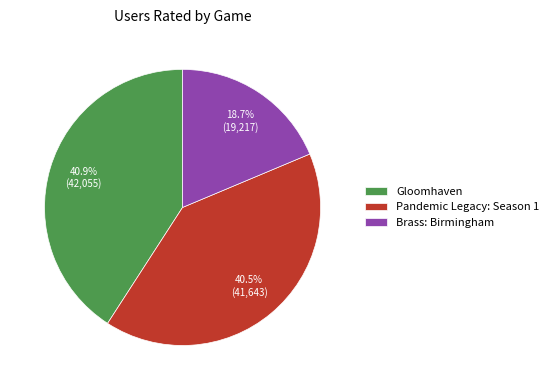

Which category has the smallest portion of the pie?

Brass: Birmingham